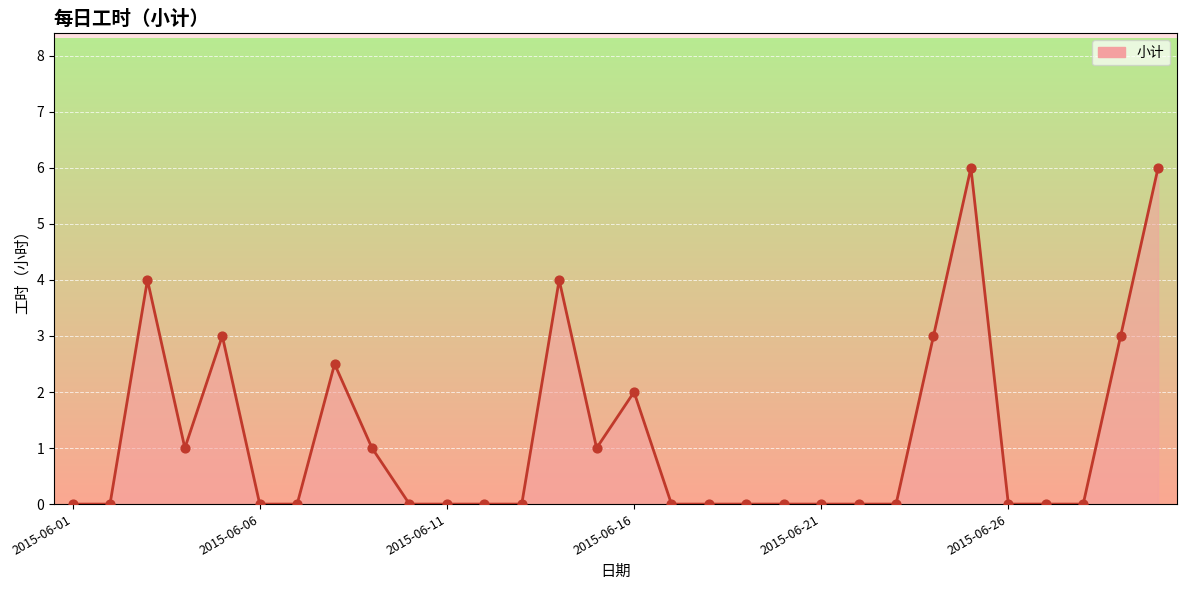

What is the change in value from 27 to 28?

+3.0